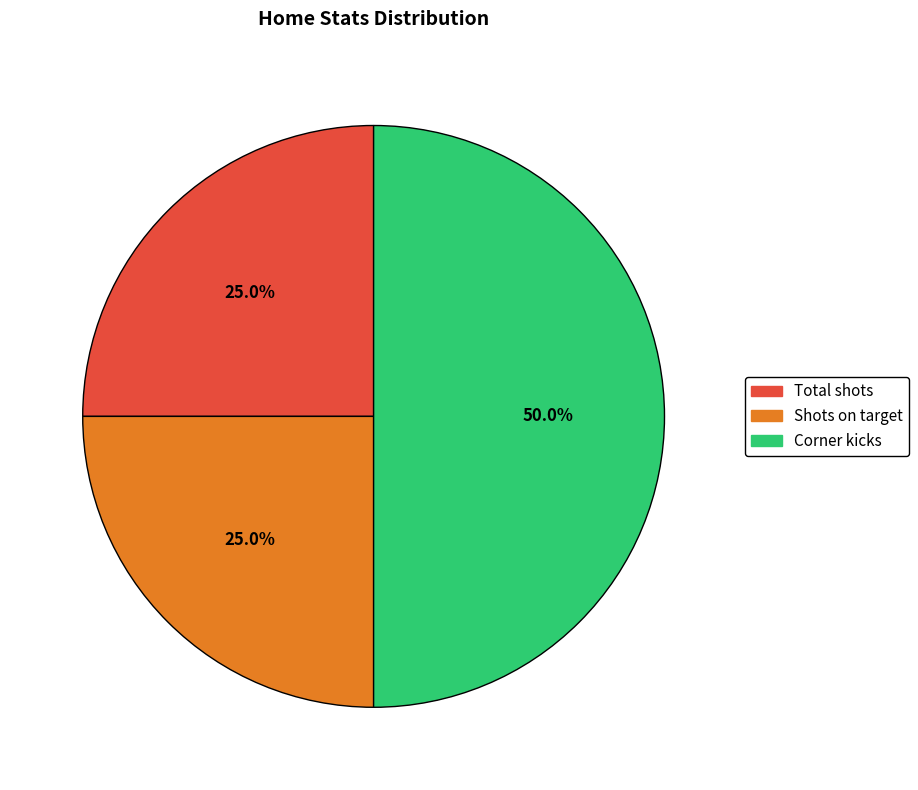

How many slices are in this pie chart?

3